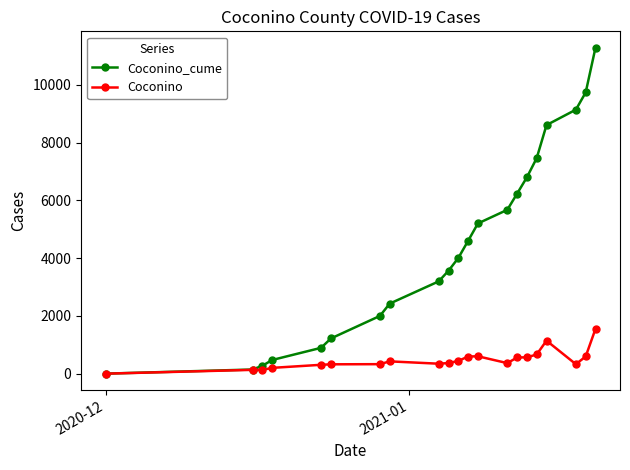

What are all the series names shown in the legend?

Coconino_cume, Coconino